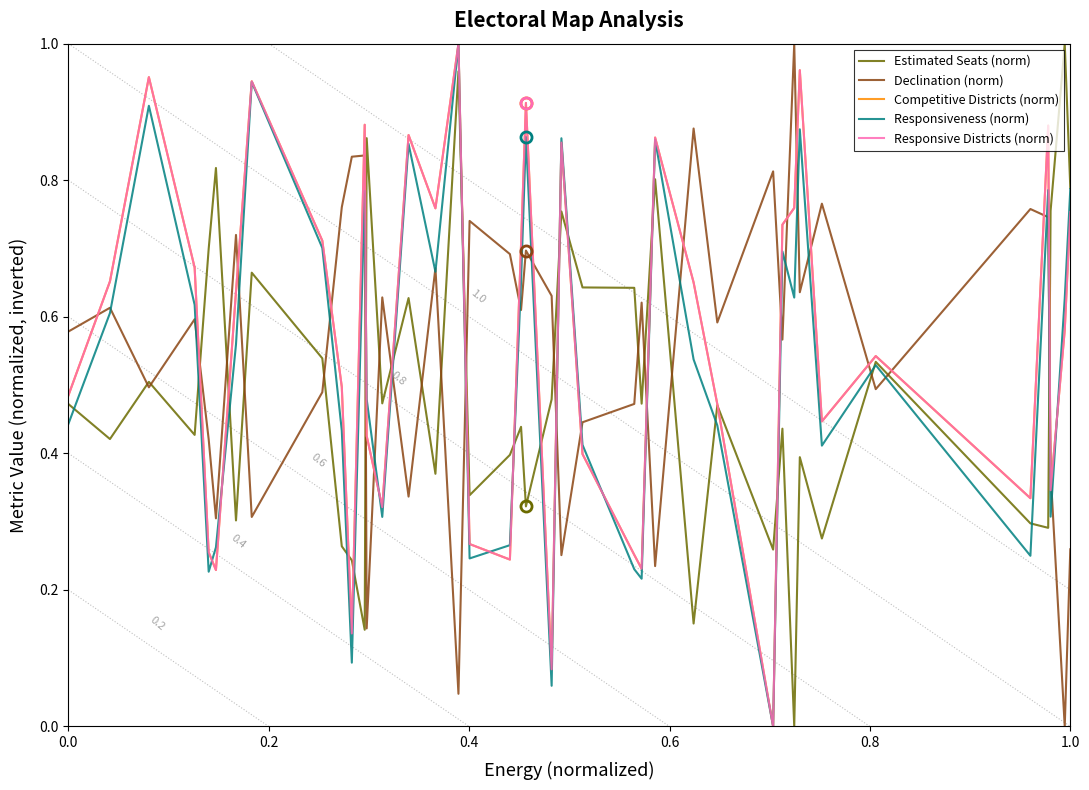

What is the maximum value for Competitive Districts (norm)?

1.0